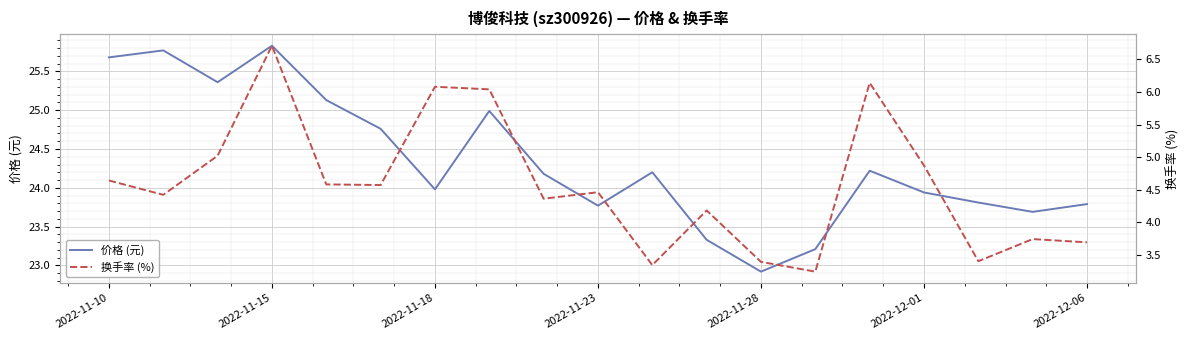

How many lines are shown in the chart?

2